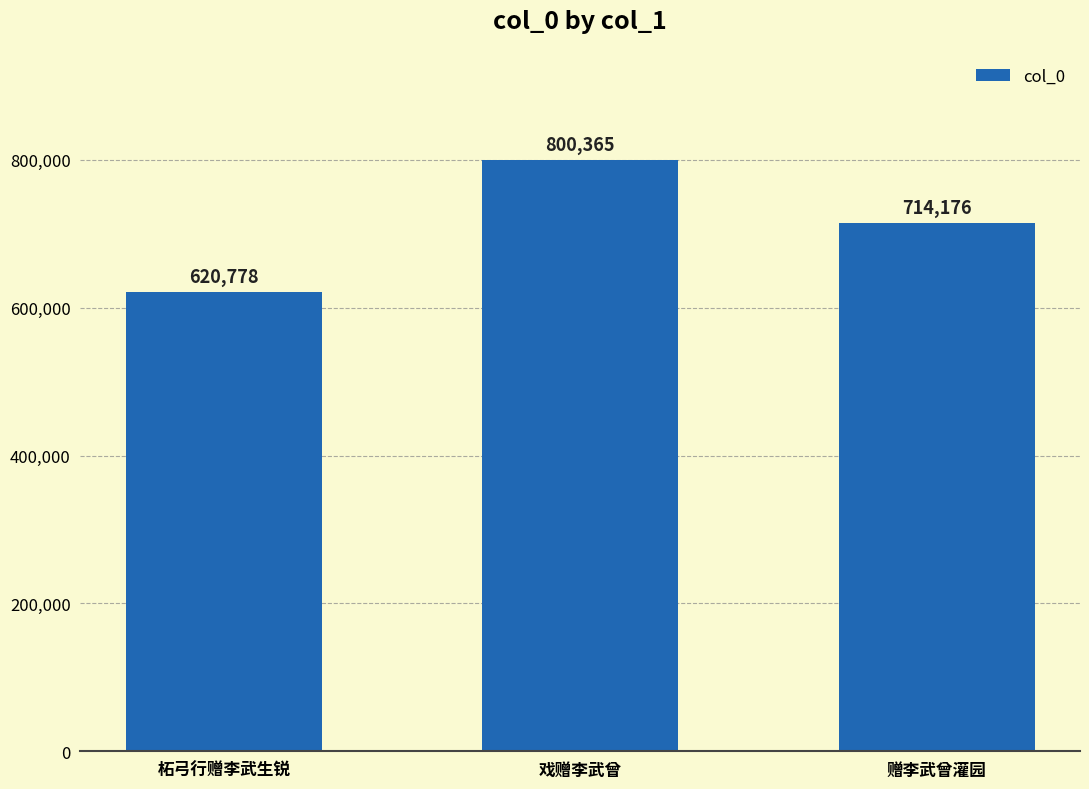

Which has a higher value, 戏赠李武曾 or 赠李武曾灌园?

戏赠李武曾